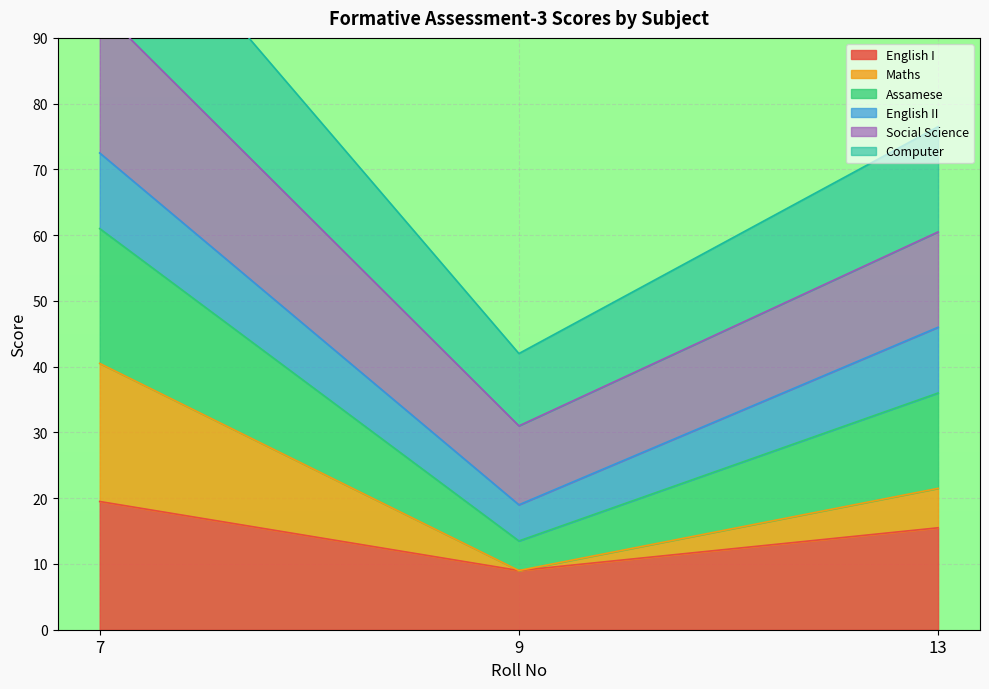

At which label is Formative Assessment-3_English I closest to 14?

13